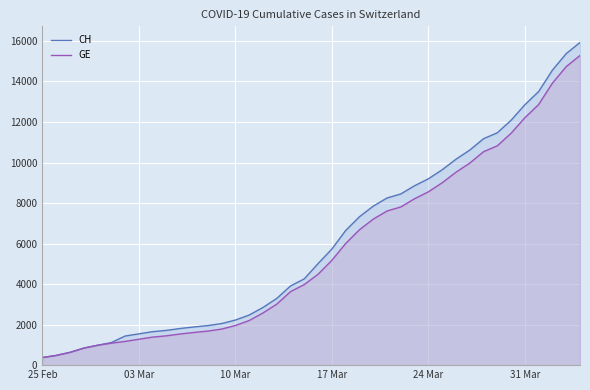

What is the maximum value shown in the chart?

15926